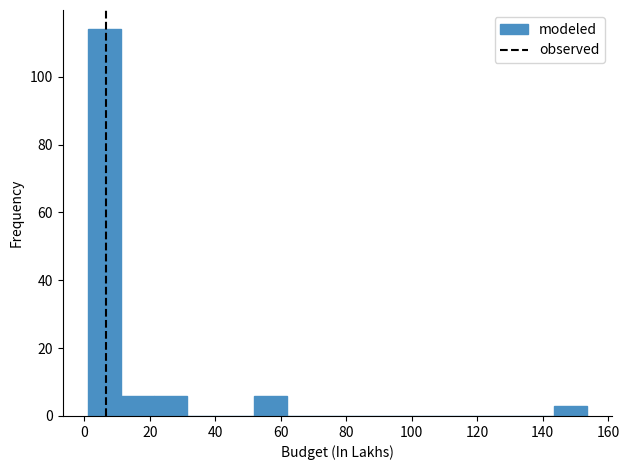

Reading left to right, list every bar in this chart as the range it spans on the x-axis followed by its height. Neither the bar edges nor the heights are printed on the chart, so give them approximately, as read against the axes.

2 to 12: 114
12 to 22: 6
22 to 32: 6
32 to 42: 0
42 to 52: 0
52 to 62: 6
62 to 72: 0
72 to 82: 0
82 to 92: 0
92 to 102: 0
102 to 112: 0
112 to 124: 0
124 to 134: 0
134 to 144: 0
144 to 154: 4